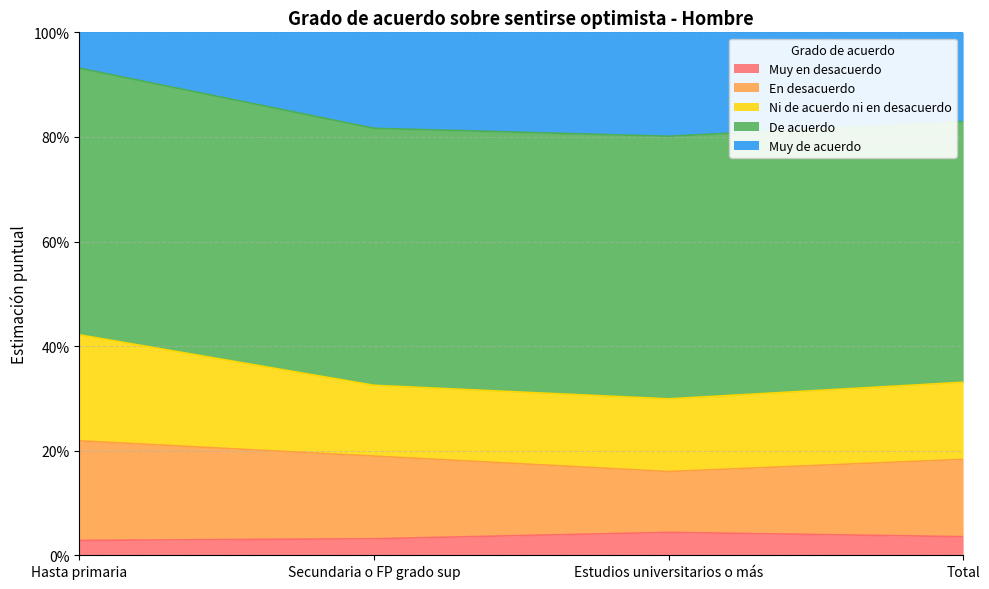

Which category has the lowest value in the Muy en desacuerdo series?

Hasta primaria